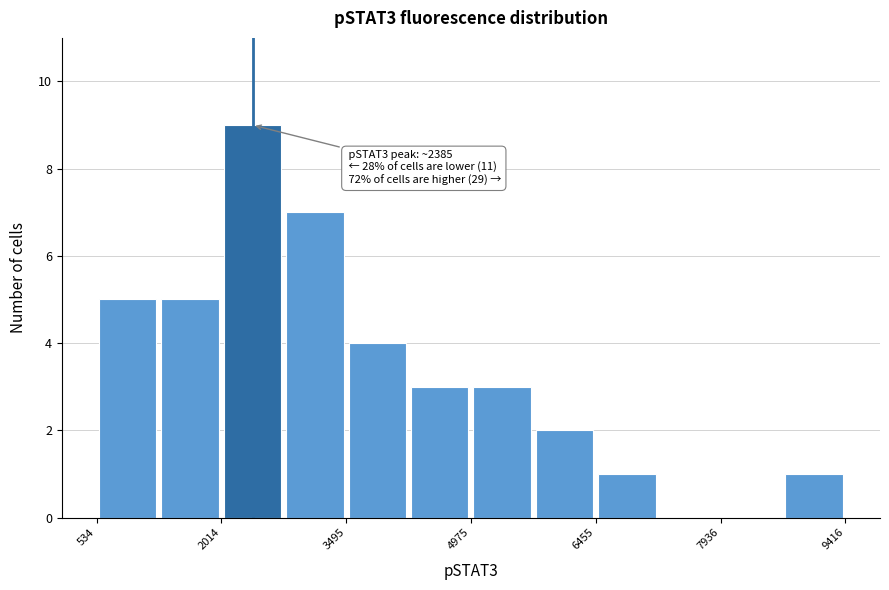

Read against the x-axis, roughly where is the centre of the tallest bar?

2400